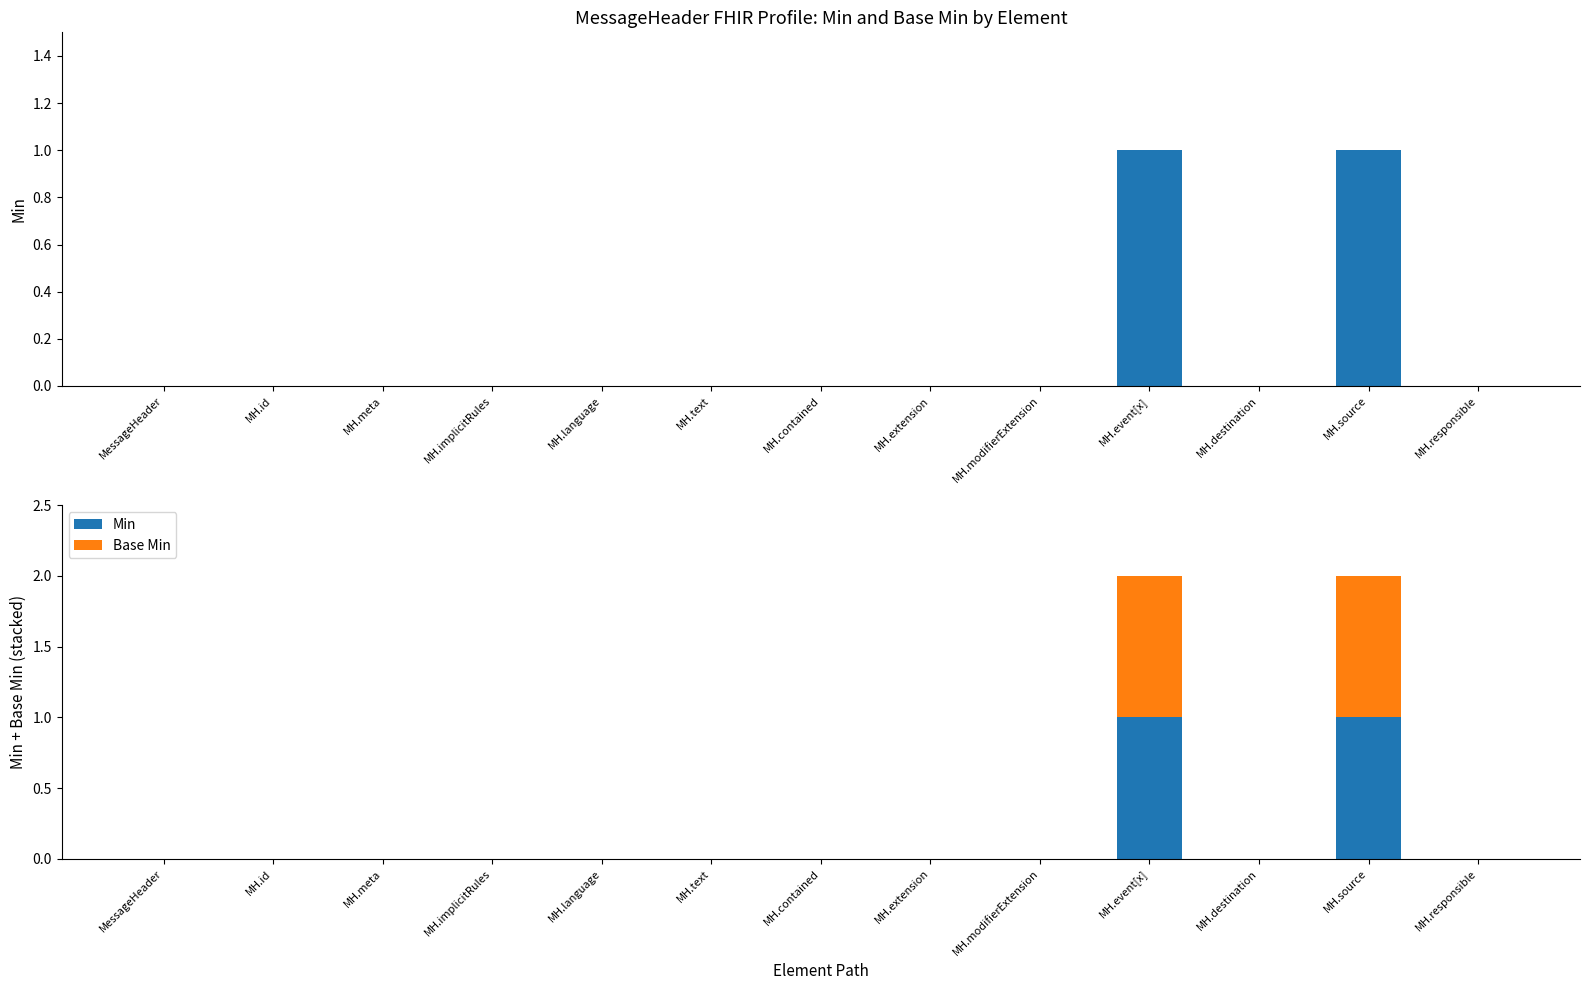

Reading right to left, extract all data points from this chart.

Min: MH.responsible=0	MH.source=1	MH.destination=0	MH.event[x]=1	MH.modifierExtension=0	MH.extension=0	MH.contained=0	MH.text=0	MH.language=0	MH.implicitRules=0	MH.meta=0	MH.id=0	MessageHeader=0
Base Min: MH.responsible=0	MH.source=1	MH.destination=0	MH.event[x]=1	MH.modifierExtension=0	MH.extension=0	MH.contained=0	MH.text=0	MH.language=0	MH.implicitRules=0	MH.meta=0	MH.id=0	MessageHeader=0